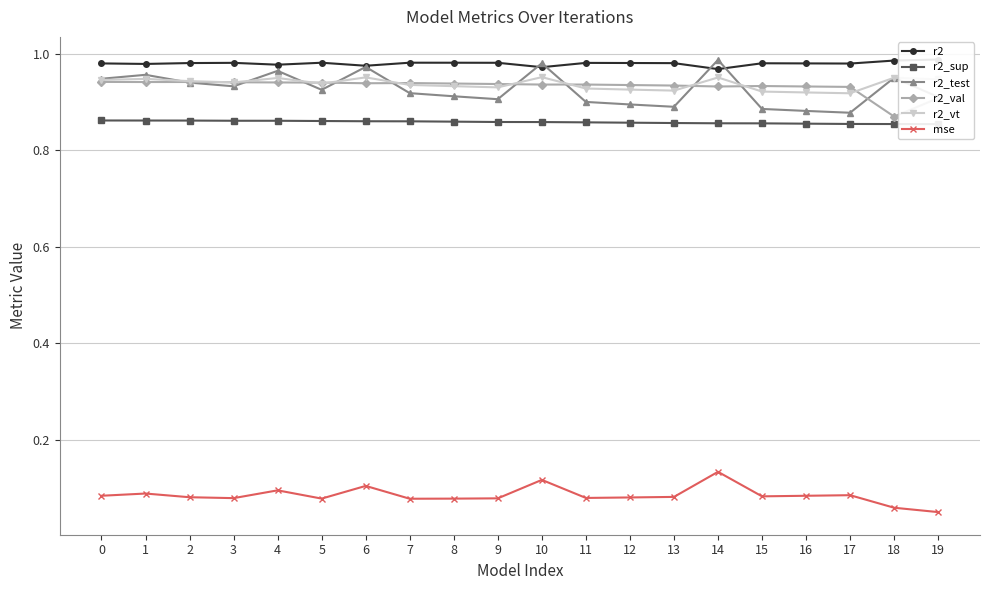

What is the maximum value shown in the chart?

1.0